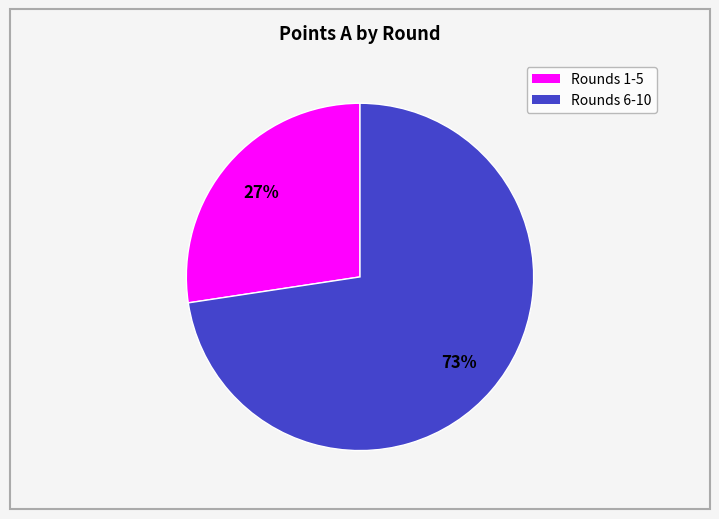

To the nearest percent, what is the average slice percentage?

50%